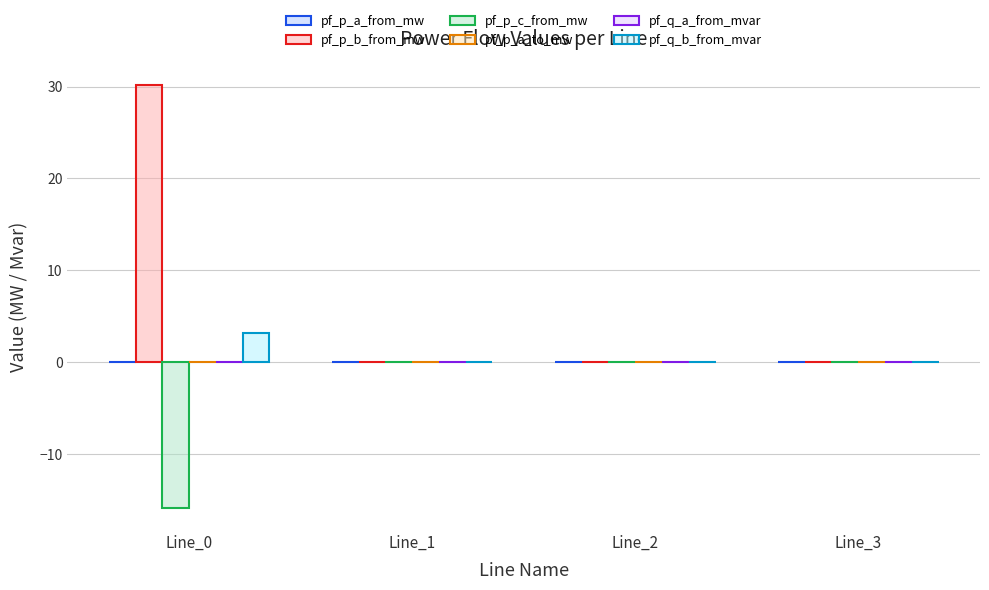

Which series changed the most between Line_0 and Line_3?

pf_p_b_from_mw